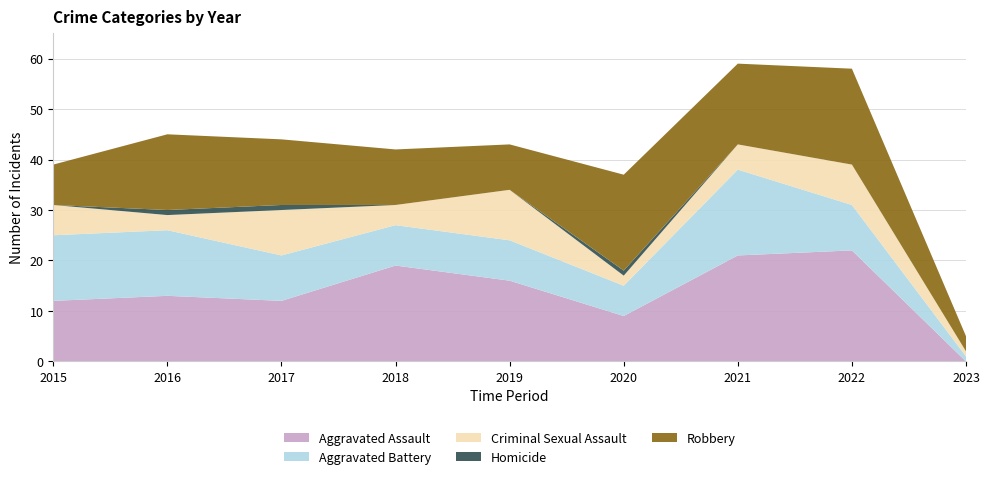

Reading right to left, what are all the values shown in this chart?

Aggravated Assault: 0	22	21	9	16	19	12	13	12
Aggravated Battery: 1	9	17	6	8	8	9	13	13
Criminal Sexual Assault: 1	8	5	2	10	4	9	3	6
Homicide: 0	0	0	1	0	0	1	1	0
Robbery: 3	19	16	19	9	11	13	15	8